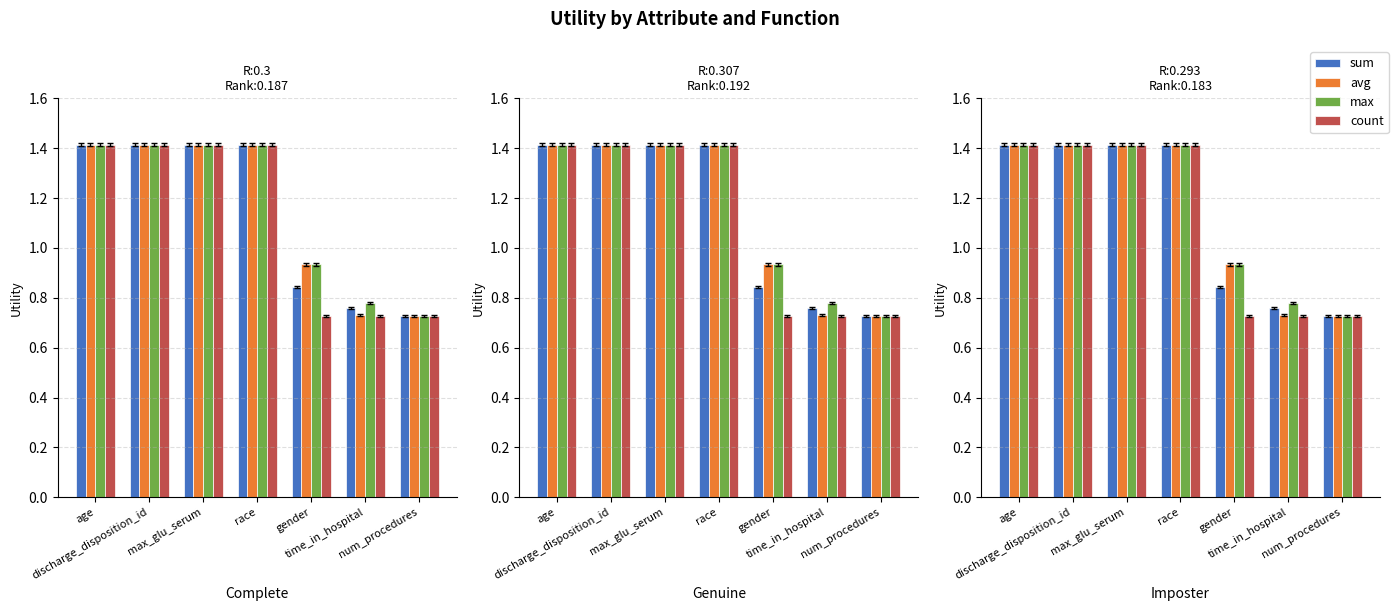

Reading right to left, transcribe all the data shown in this chart.

sum: num_procedures=0.7	time_in_hospital=0.8	gender=0.8	race=1.4	max_glu_serum=1.4	discharge_disposition_id=1.4	age=1.4
avg: num_procedures=0.7	time_in_hospital=0.7	gender=0.9	race=1.4	max_glu_serum=1.4	discharge_disposition_id=1.4	age=1.4
max: num_procedures=0.7	time_in_hospital=0.8	gender=0.9	race=1.4	max_glu_serum=1.4	discharge_disposition_id=1.4	age=1.4
count: num_procedures=0.7	time_in_hospital=0.7	gender=0.7	race=1.4	max_glu_serum=1.4	discharge_disposition_id=1.4	age=1.4